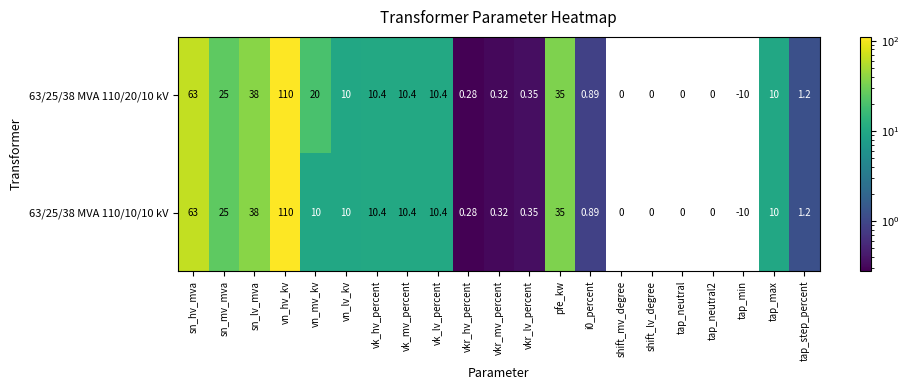

At which category does the chart reach its peak across all series?

vn_hv_kv